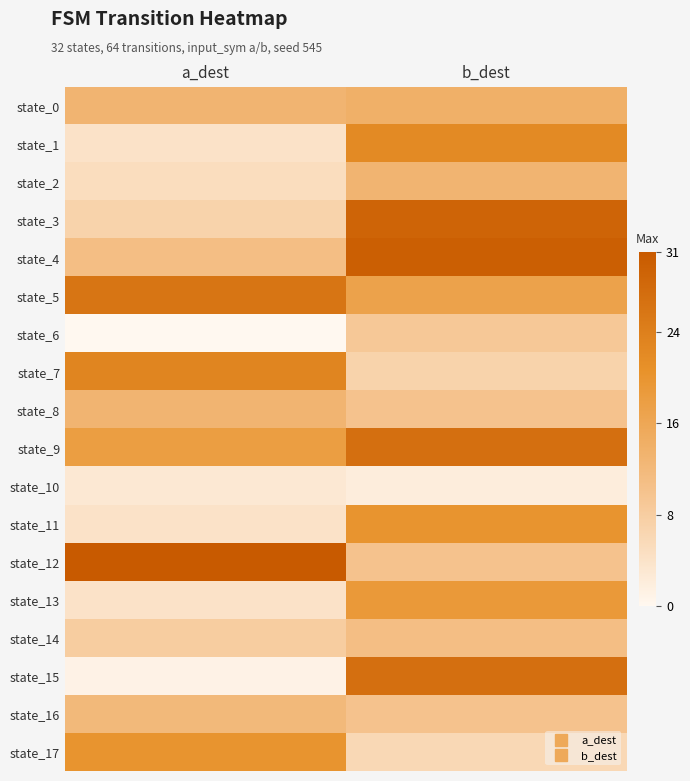

At how many categories does at least one series exceed 0?

2